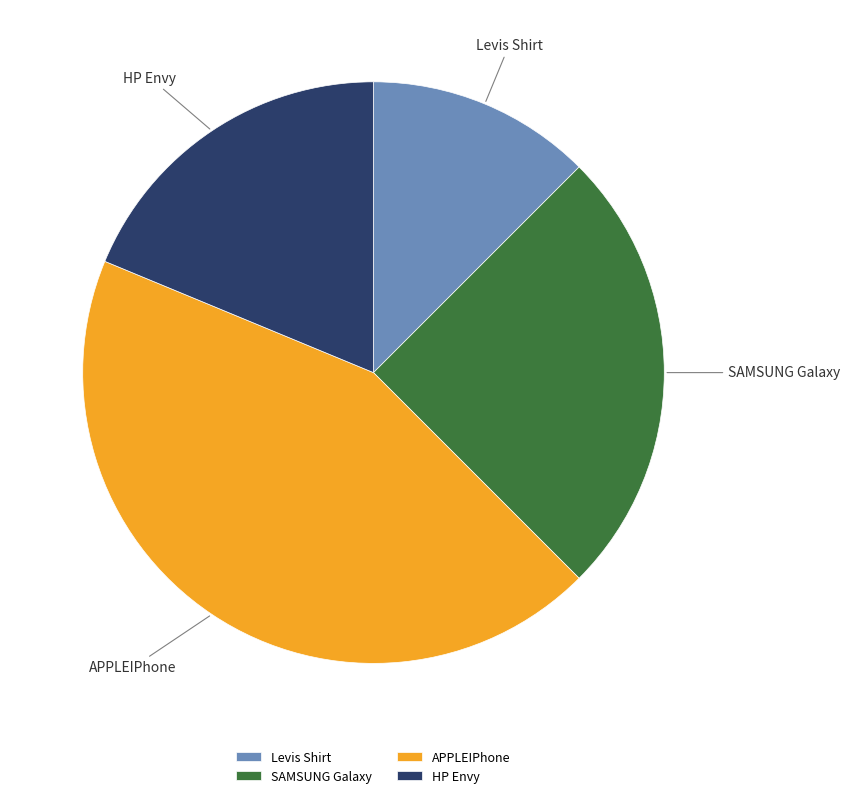

How many segments does this pie chart have?

4